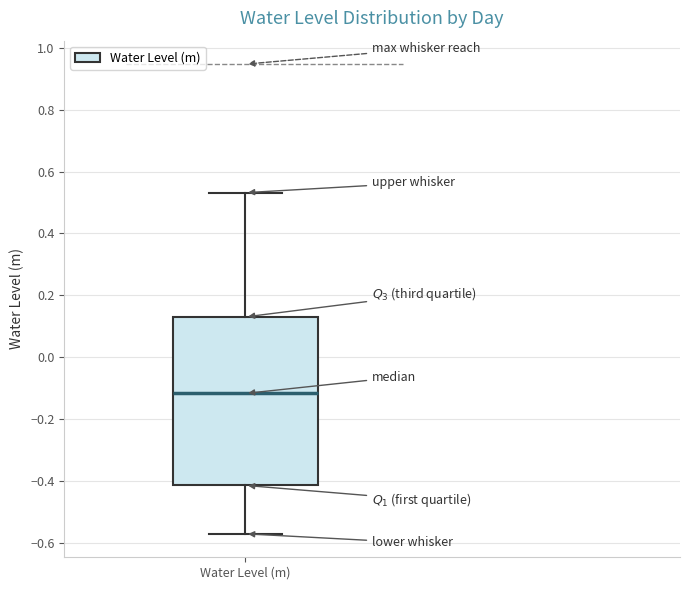

Read this box plot against the y-axis: the position of the median line, the range covered by the box, and the ends of both whiskers. The values are not printed on the chart, so give them approximately, as read against the axis.

median -0.12, box -0.42 to 0.14, whiskers -0.56 to 0.54